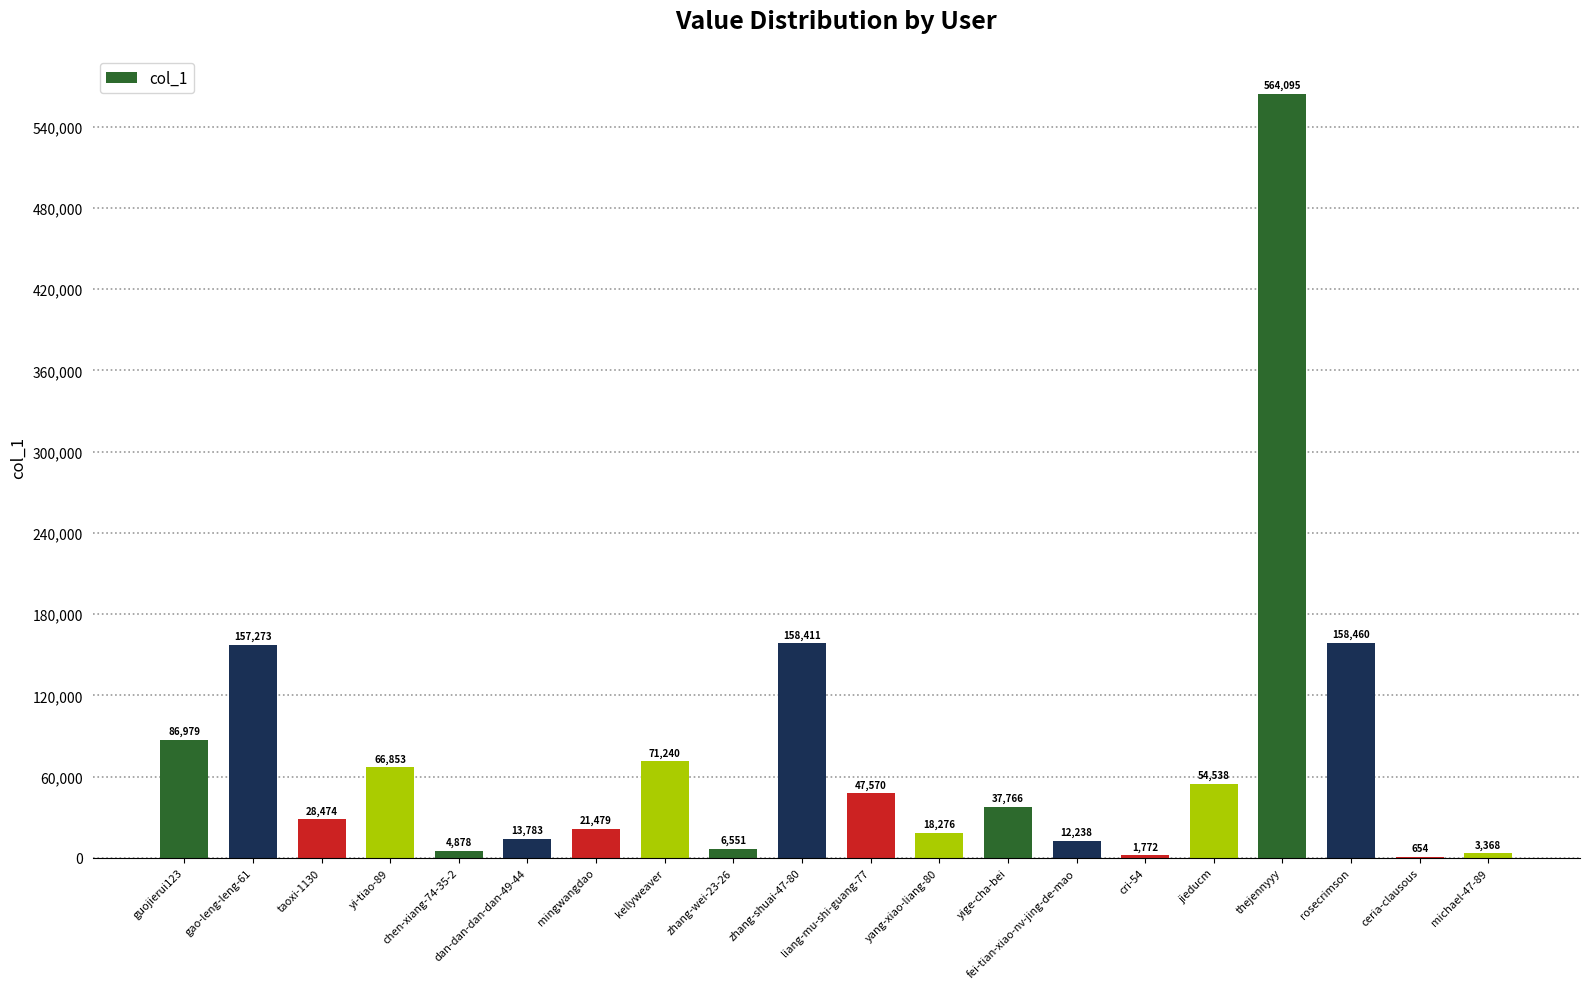

Which category has the highest value across all series?

thejennyyy